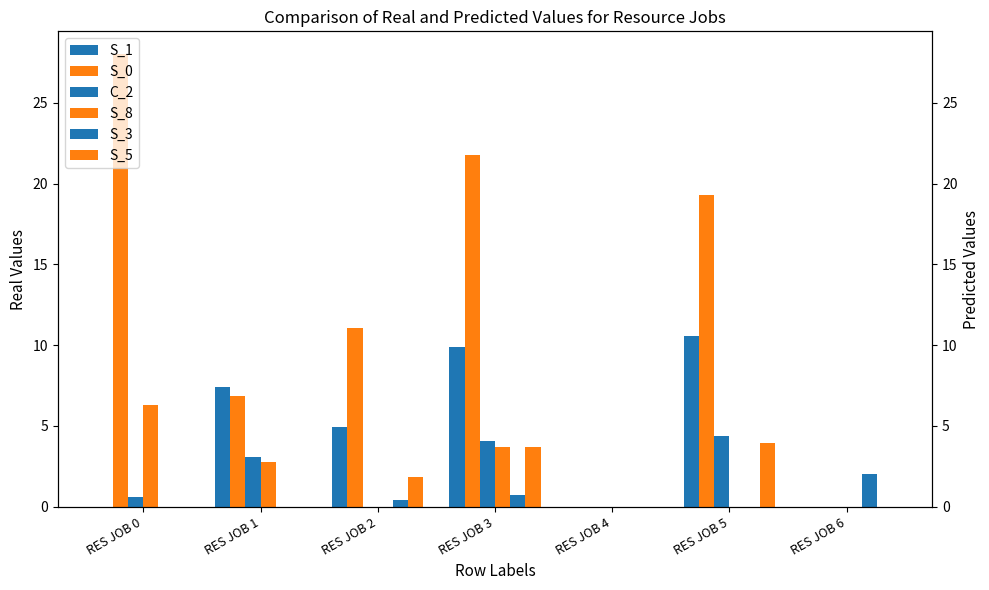

What is the value of the S_1 bar at the 6th from the left?

10.5